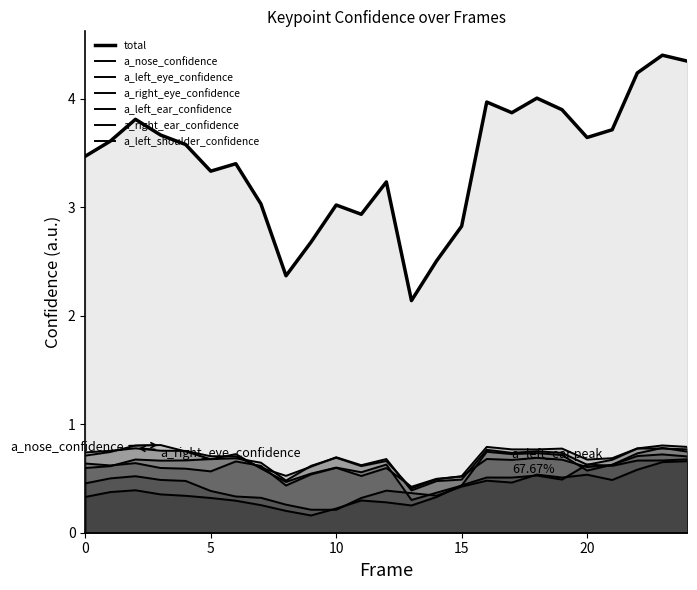

How many lines are shown in the chart?

7